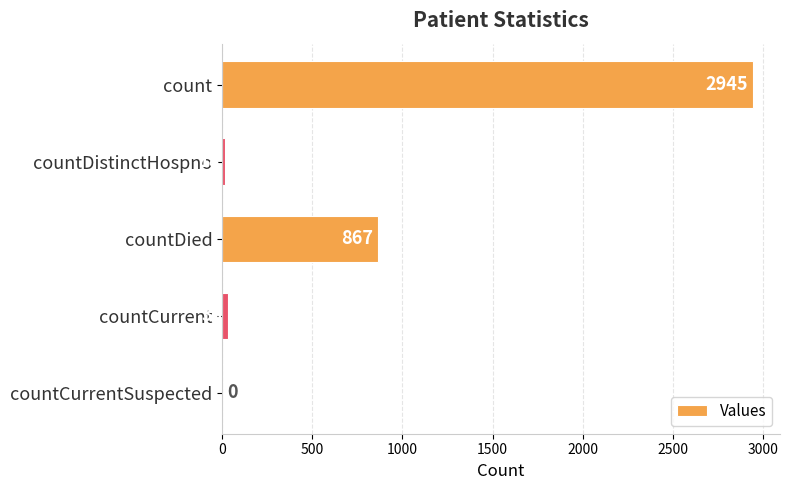

What is the sum of all values?

3863